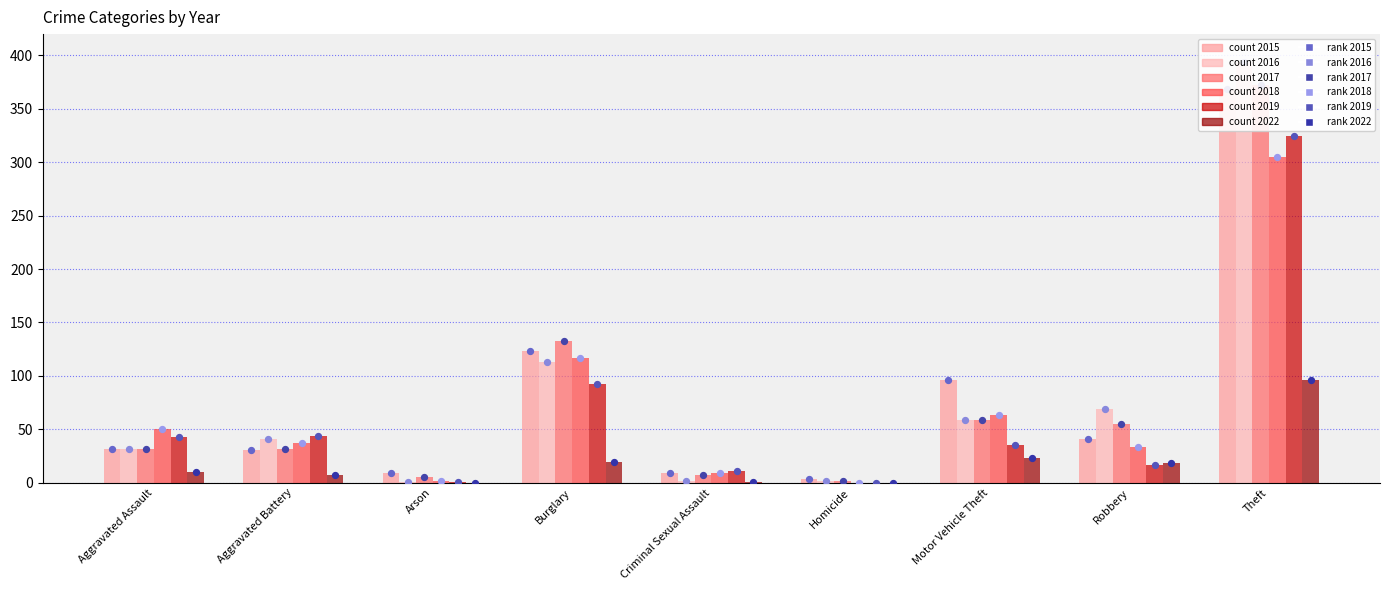

Is the value of 2019 at Aggravated Battery greater than the value of 2022 at Aggravated Assault?

Yes